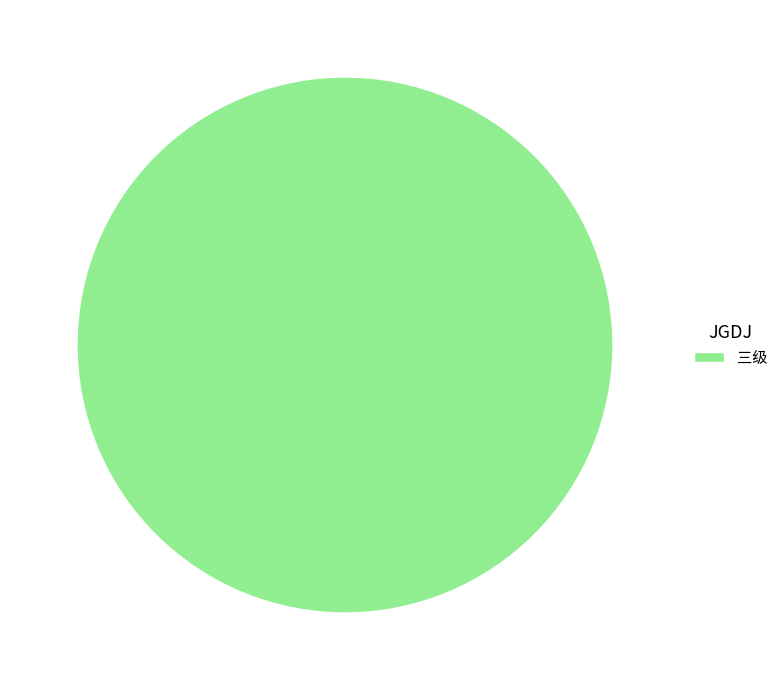

Count the number of slices in the pie.

1